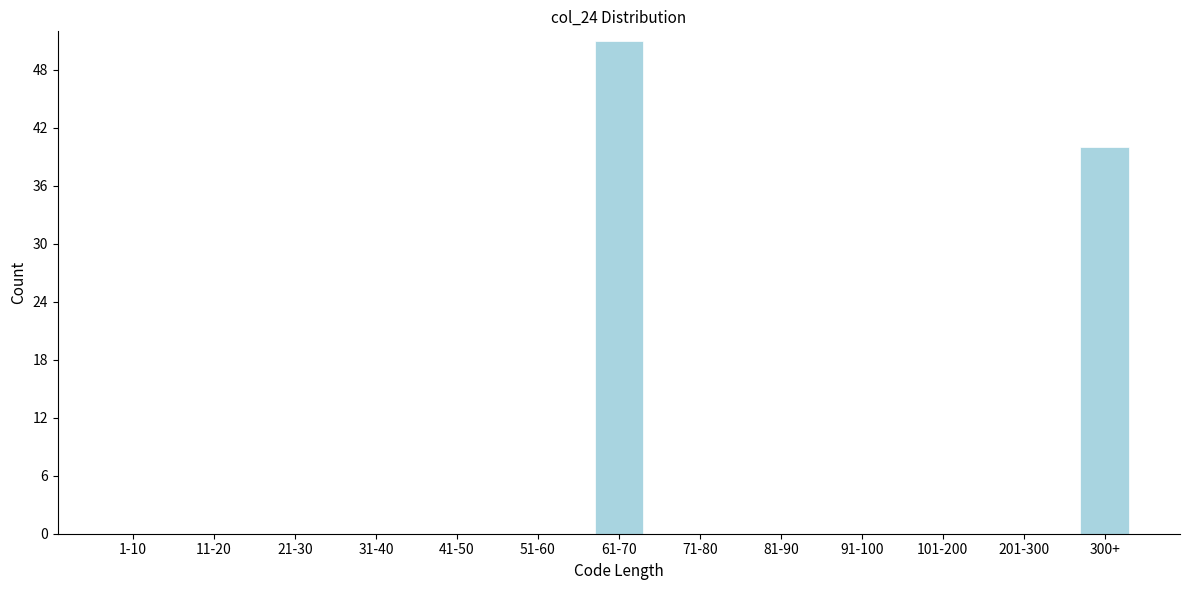

Reading left to right, extract all data points from this chart.

1-10=0	11-20=0	21-30=0	31-40=0	41-50=0	51-60=0	61-70=51	71-80=0	81-90=0	91-100=0	101-200=0	201-300=0	300+=40